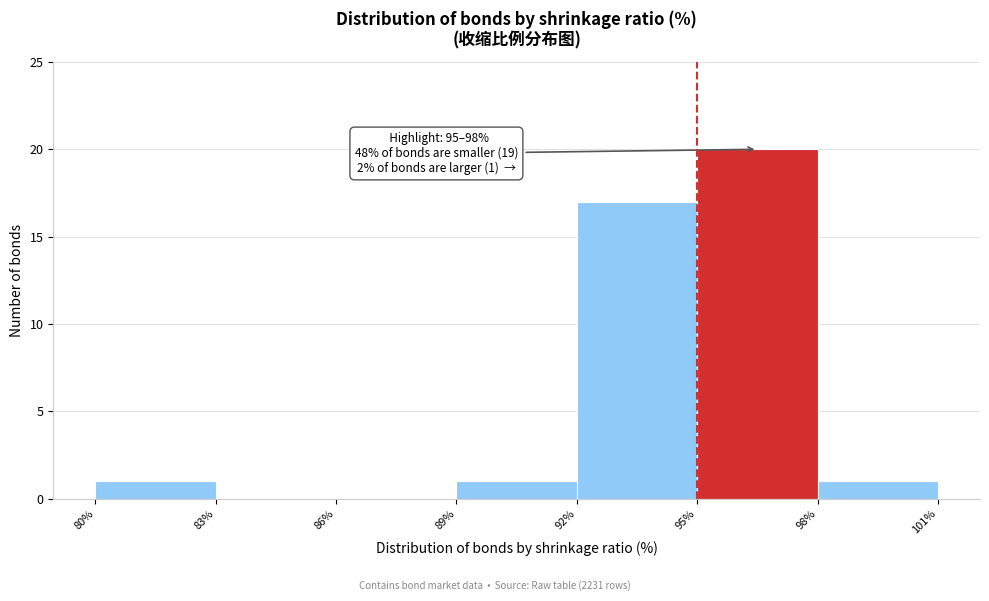

Which range on the x-axis has the tallest bar?

95% to 98%